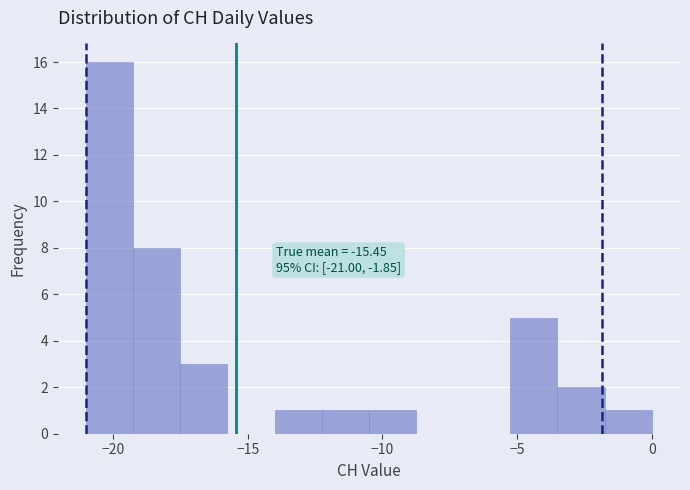

Around what value on the x-axis is the tallest bar? Give the approximate position of its centre, as read against the axis.

-20.0